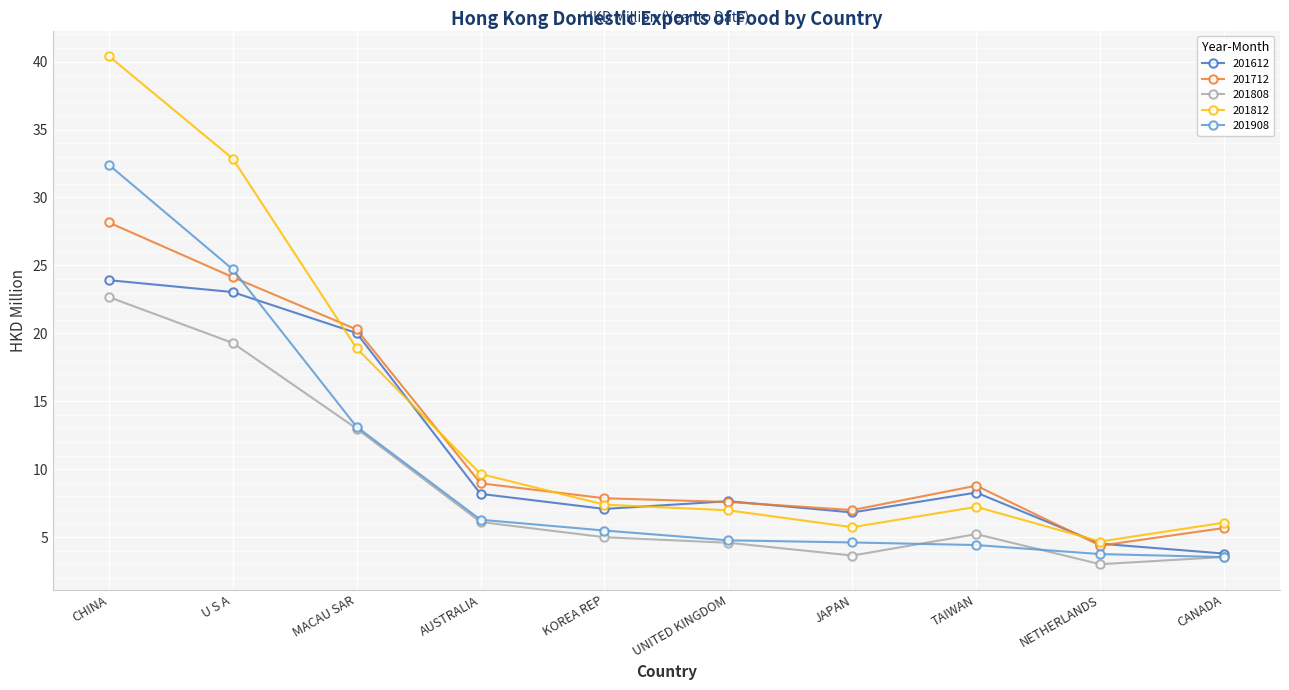

Where is the first local maximum for 201808?

TAIWAN